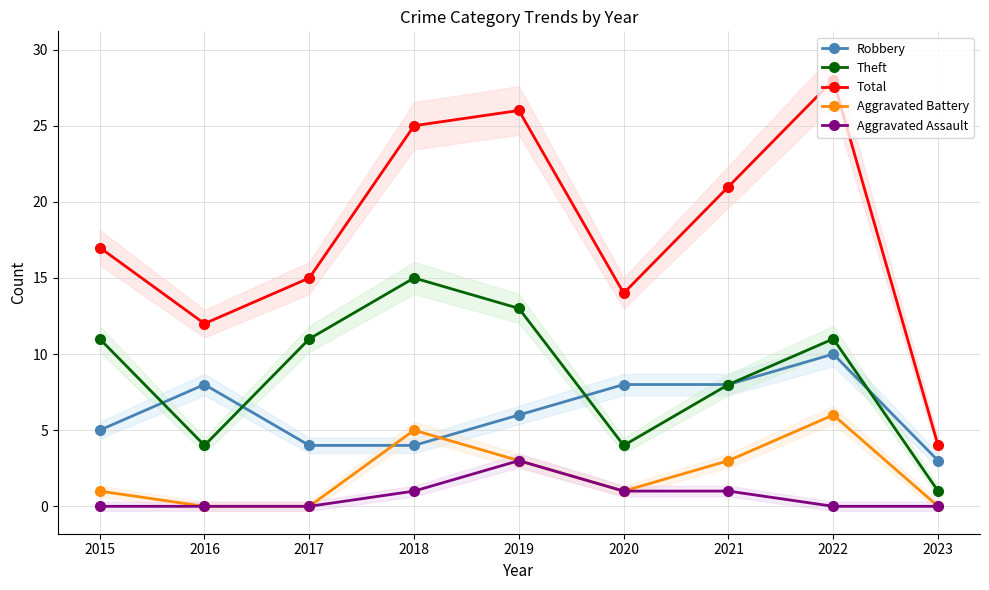

What is the sum of the Theft values at 2021 and 2016?

12